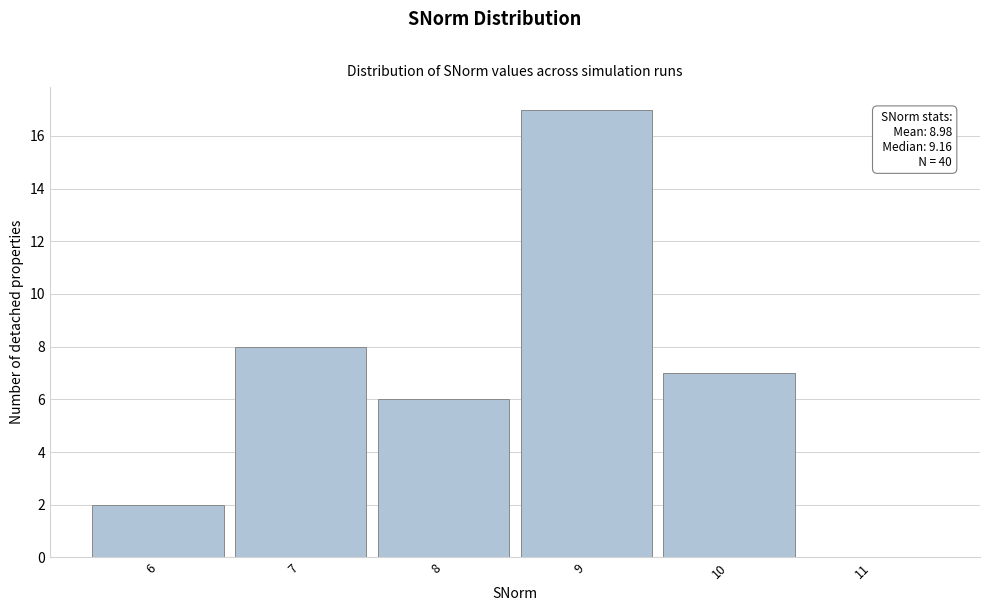

Reading left to right, extract all data points from this chart.

6=2	7=8	8=6	9=17	10=7	11=0